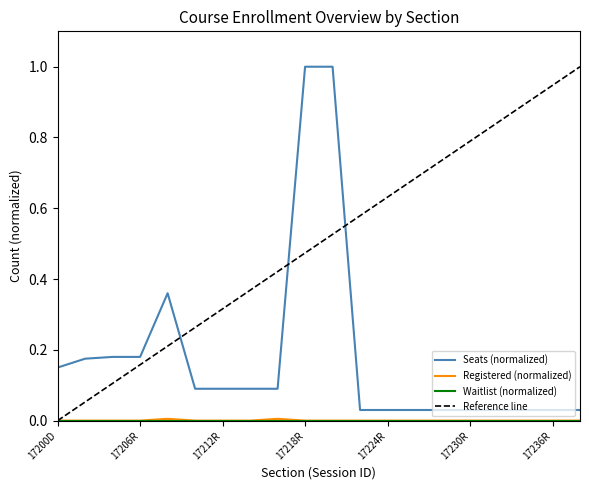

Which series has the largest total across all categories?

Seats